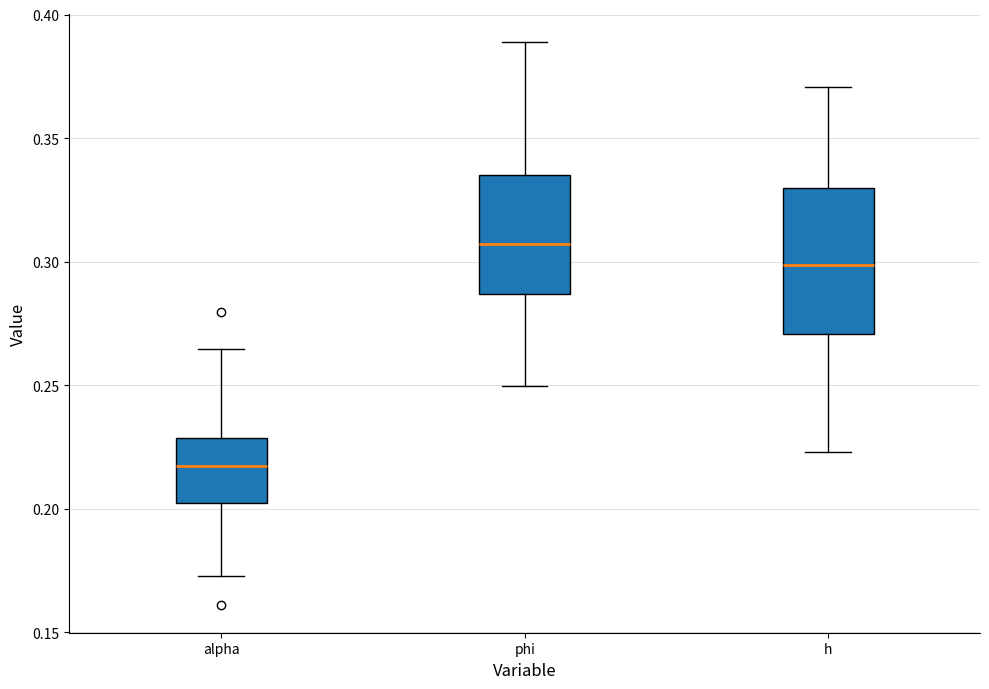

Comparing the boxes themselves (not the whiskers), which one is the tallest?

h